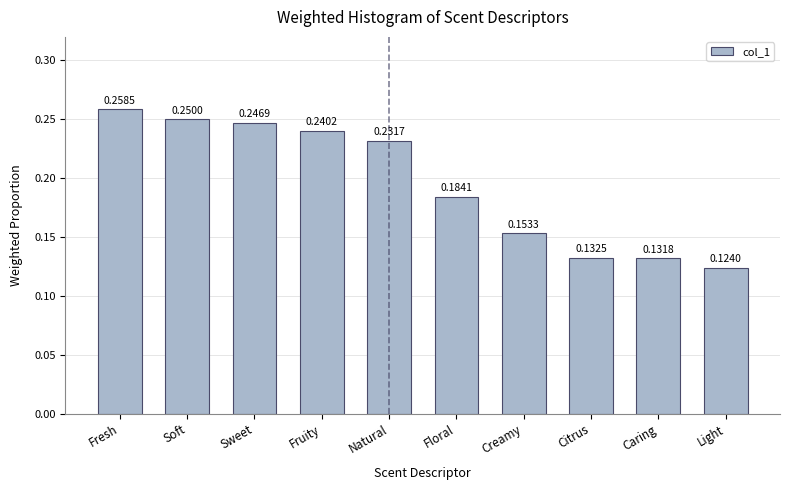

Rank the categories by value from highest to lowest.

Fresh, Soft, Sweet, Fruity, Natural, Floral, Creamy, Citrus, Caring, Light